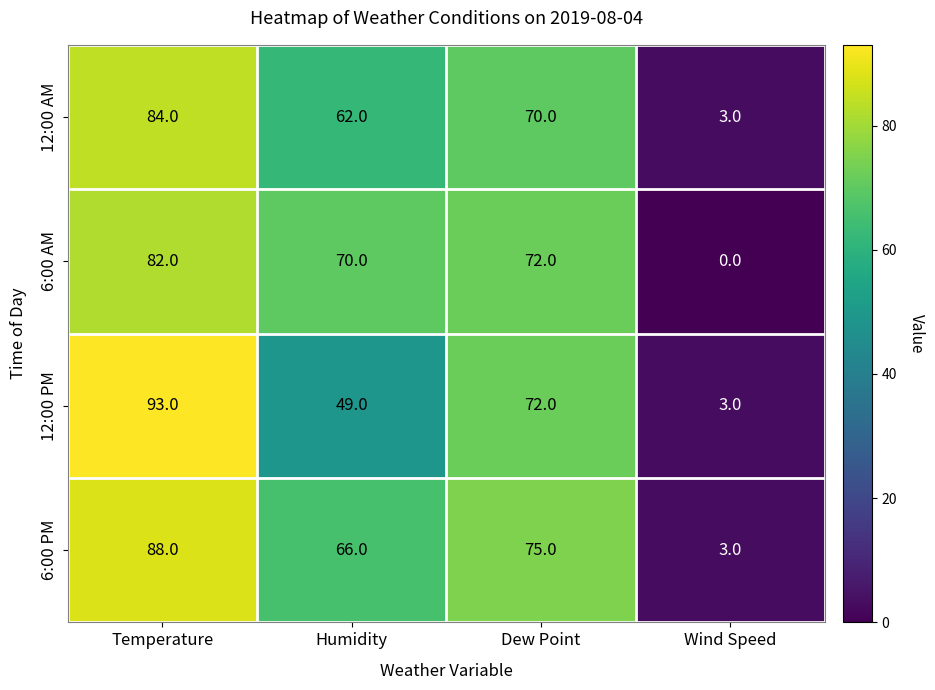

What is the difference between the 12:00 PM values at Dew Point and Wind Speed?

69